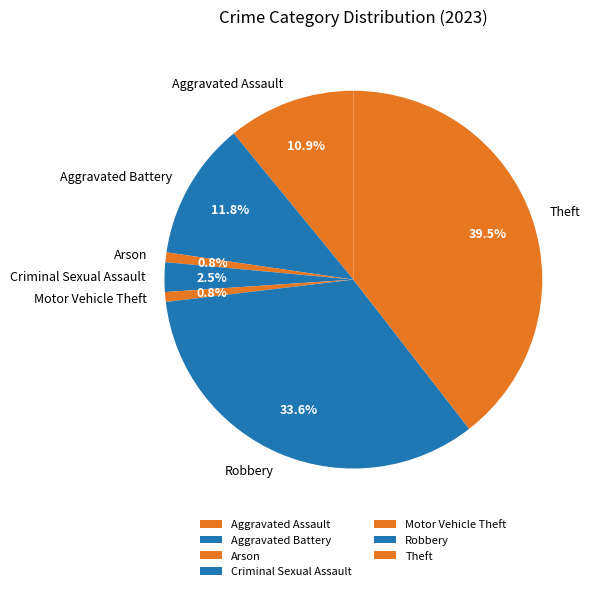

Combined, do Aggravated Battery and Motor Vehicle Theft account for over 50%?

No